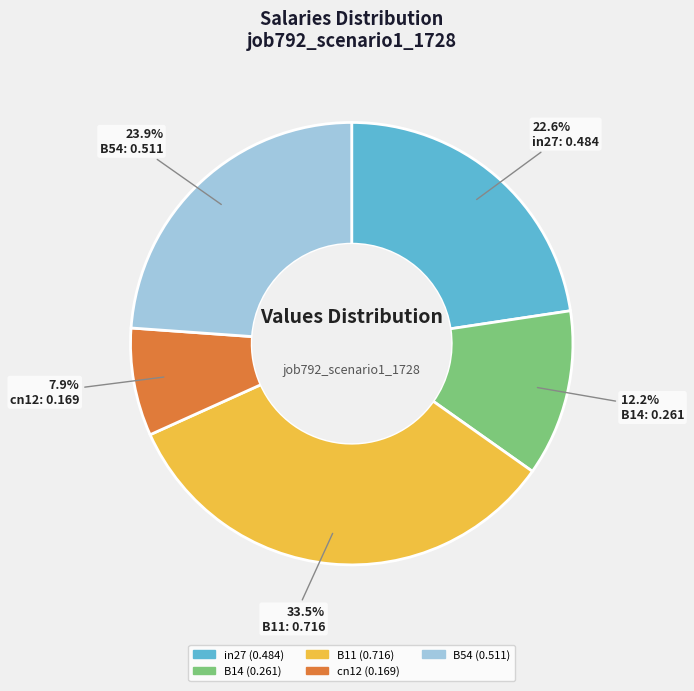

Is there any slice that represents more than half of the pie?

No